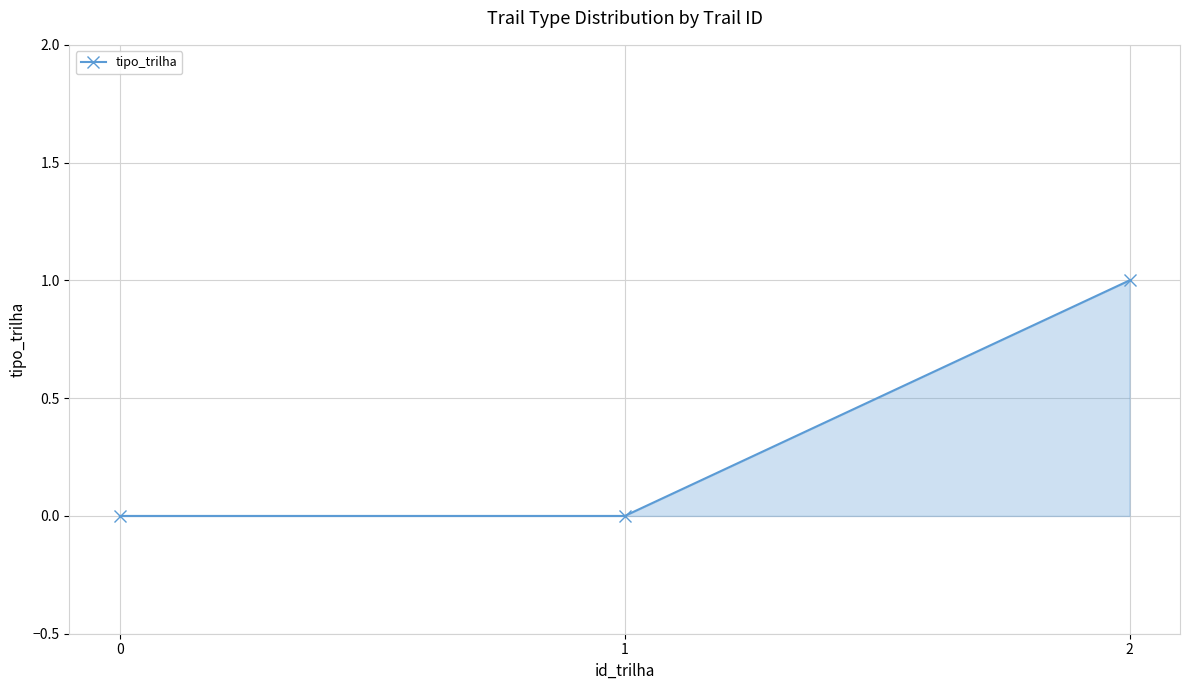

Reading left to right, what are all the values shown in this chart?

0=0	1=0	2=1